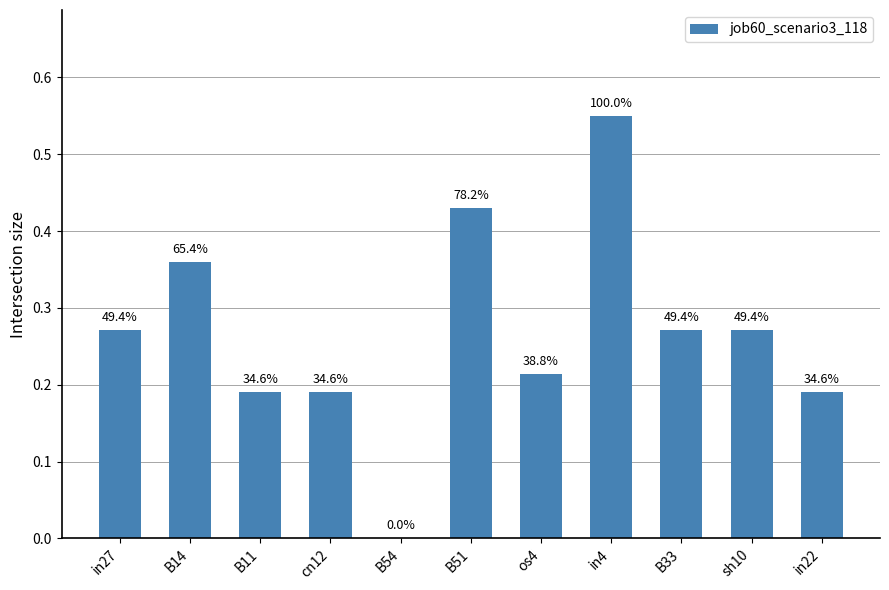

Reading right to left, extract all data points from this chart.

in22=0.2	sh10=0.3	B33=0.3	in4=0.6	os4=0.2	B51=0.4	B54=0.0	cn12=0.2	B11=0.2	B14=0.4	in27=0.3